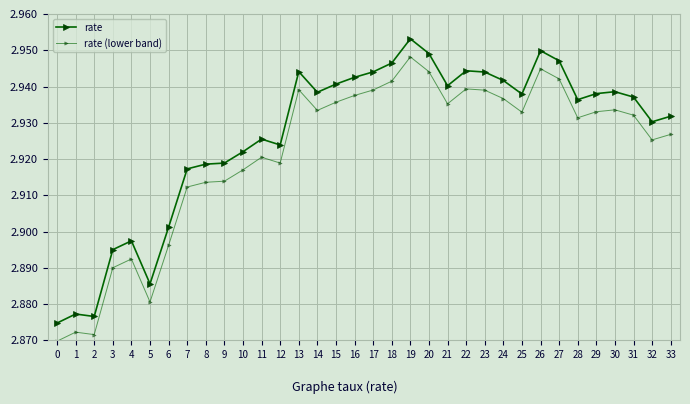

True or false: rate (lower band) and rate cross at least once.

False